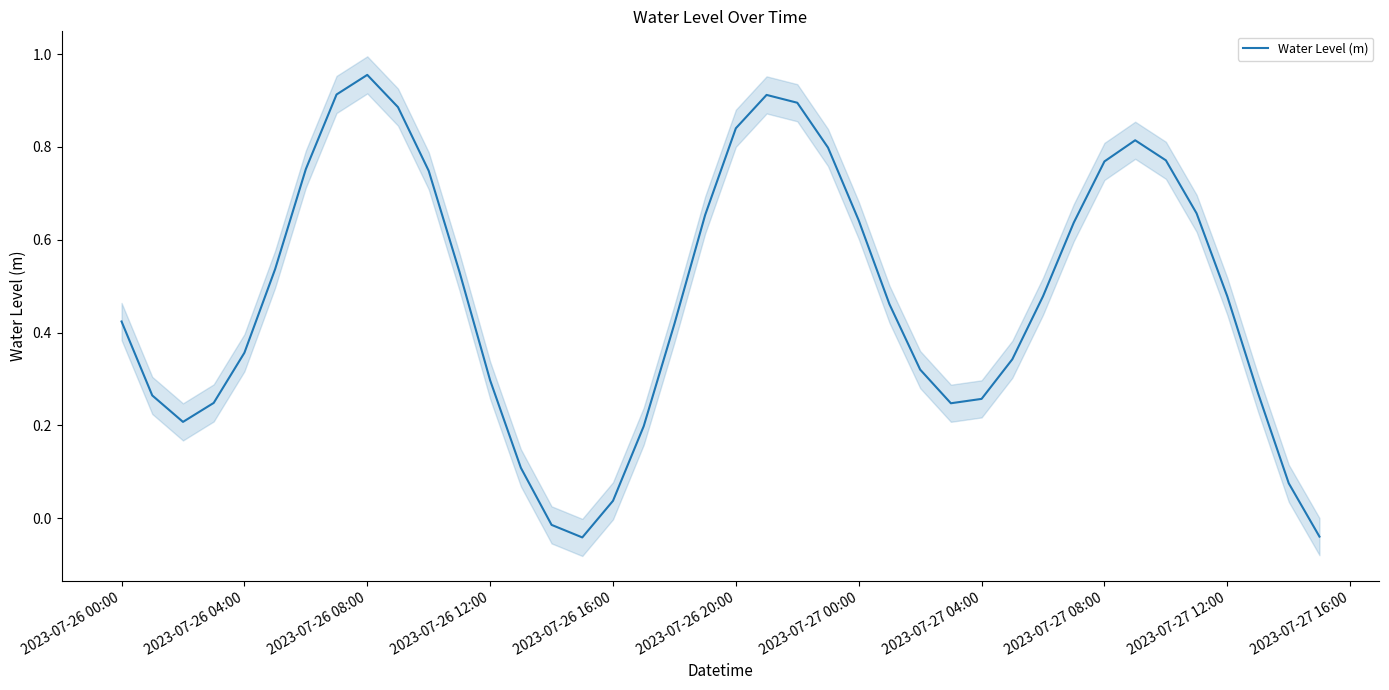

What is the average value?

0.5